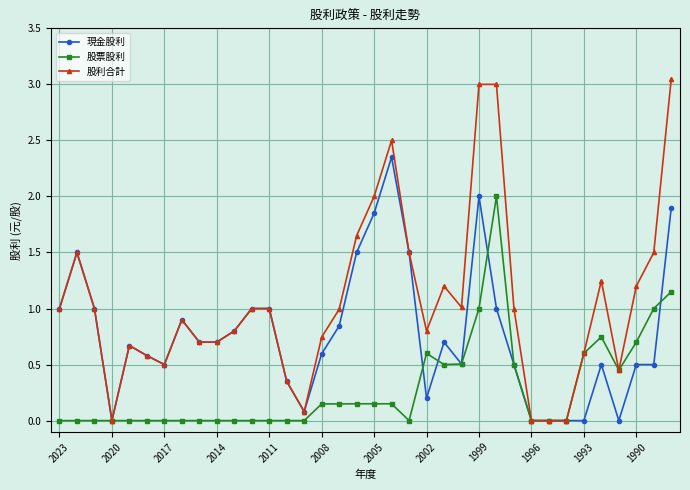

Rank the series by their average value, from highest to lowest.

股利合計, 現金股利, 股票股利